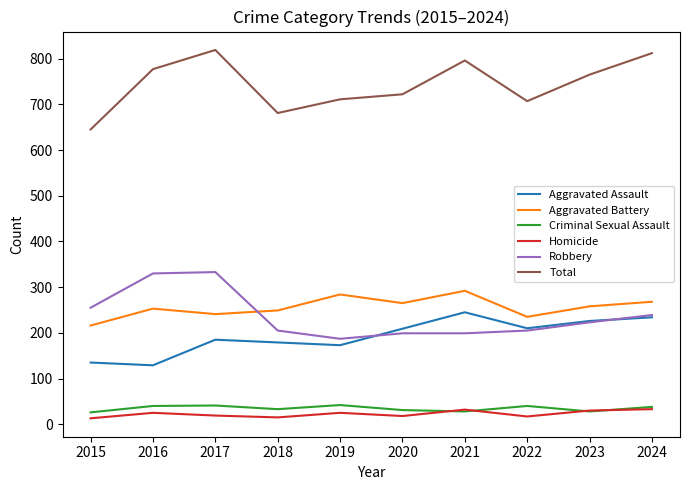

Rank the series at 2016 from highest to lowest value.

Total, Robbery, Aggravated Battery, Aggravated Assault, Criminal Sexual Assault, Homicide